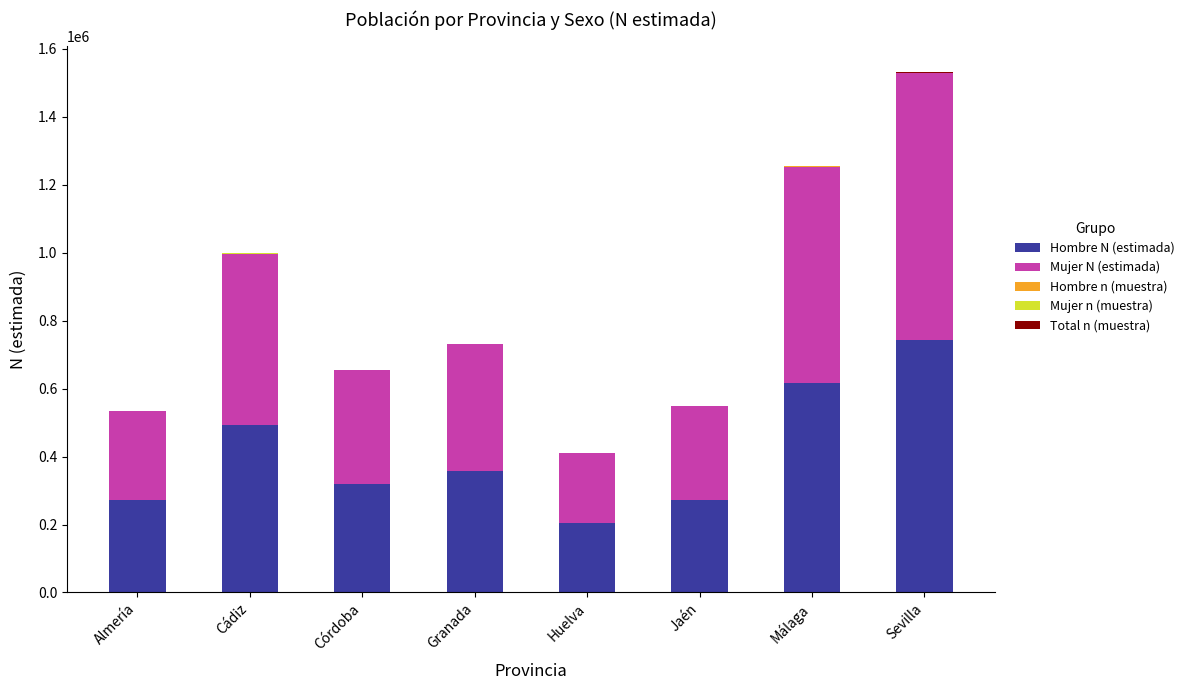

What is the highest value of the Hombre N (estimada) series?

743795